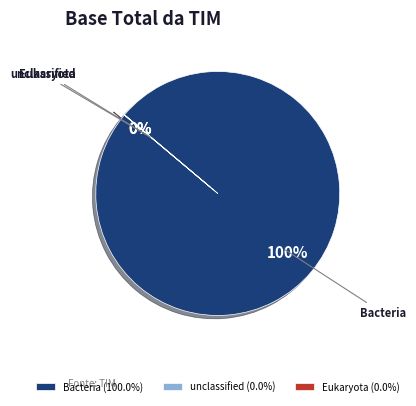

Does Bacteria account for over 50% of the chart?

Yes